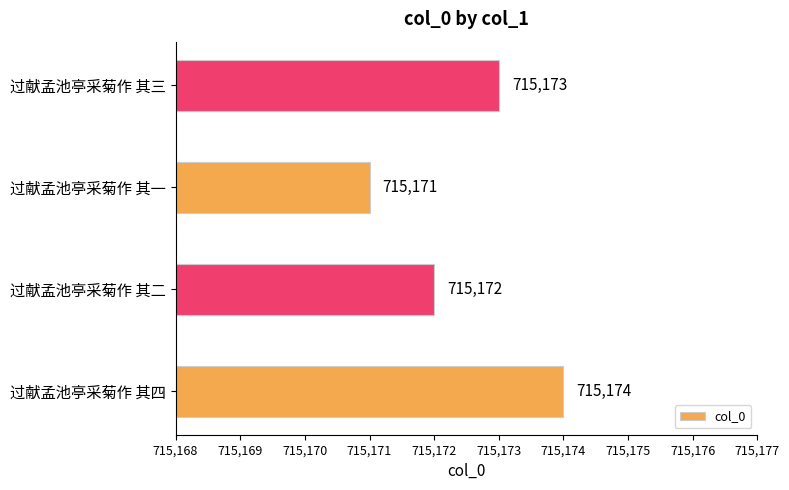

List the labels in order of value, largest first.

过献孟池亭采菊作 其四, 过献孟池亭采菊作 其三, 过献孟池亭采菊作 其二, 过献孟池亭采菊作 其一